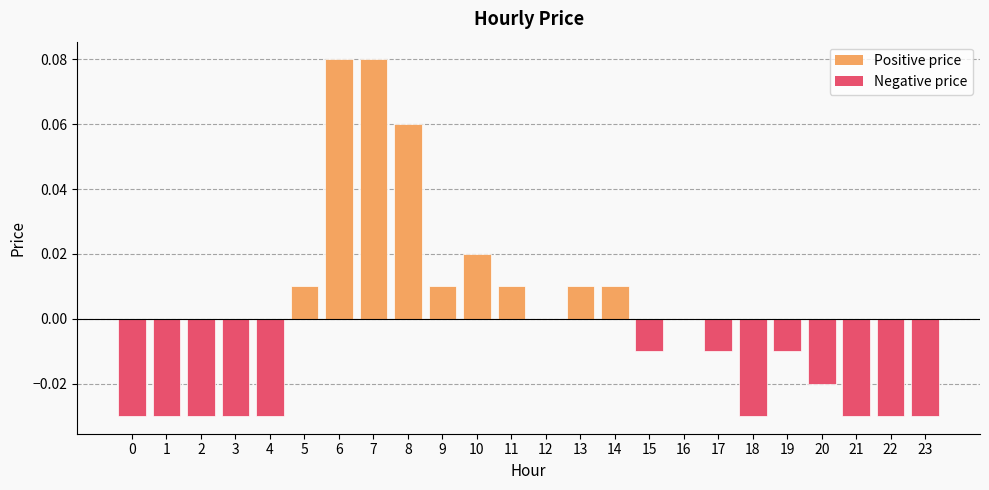

The value at 19 is -0.0. True or false?

True